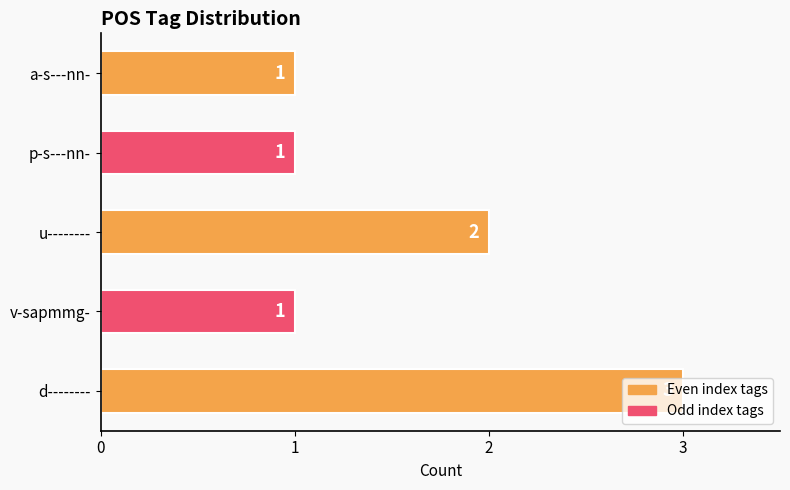

What value does the data have at d--------?

3